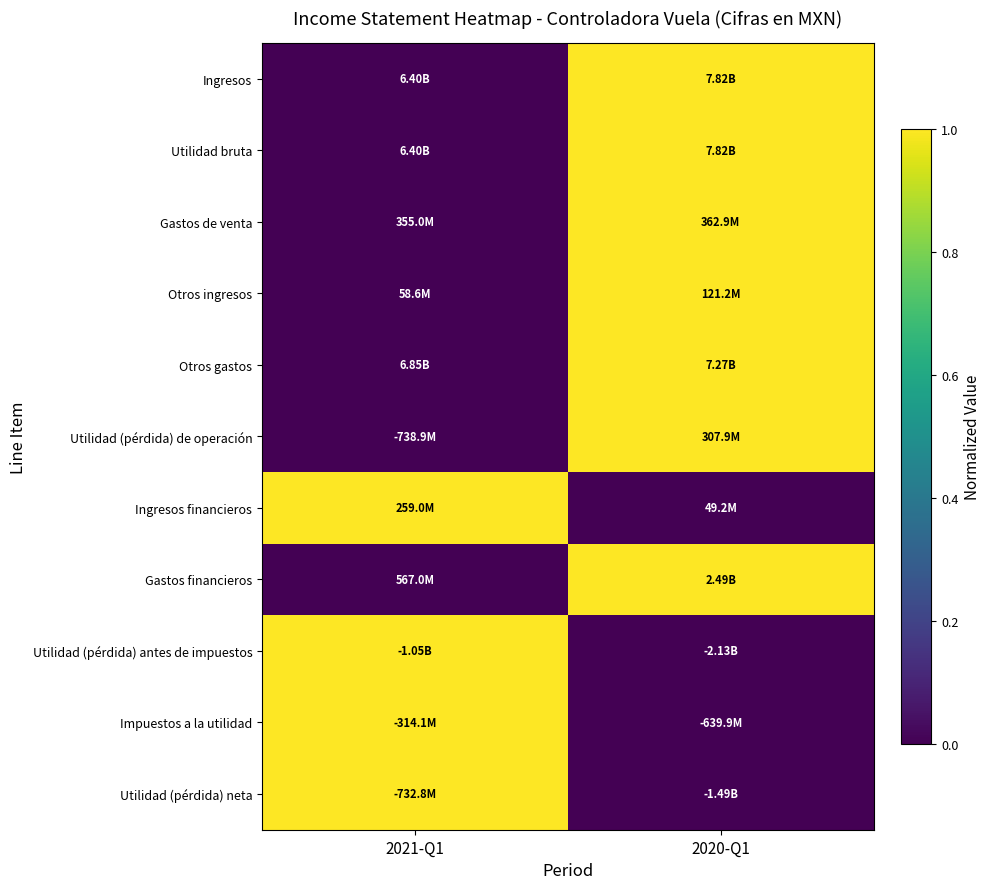

Which has a higher value, 2020-Q1 or 2021-Q1?

2020-Q1